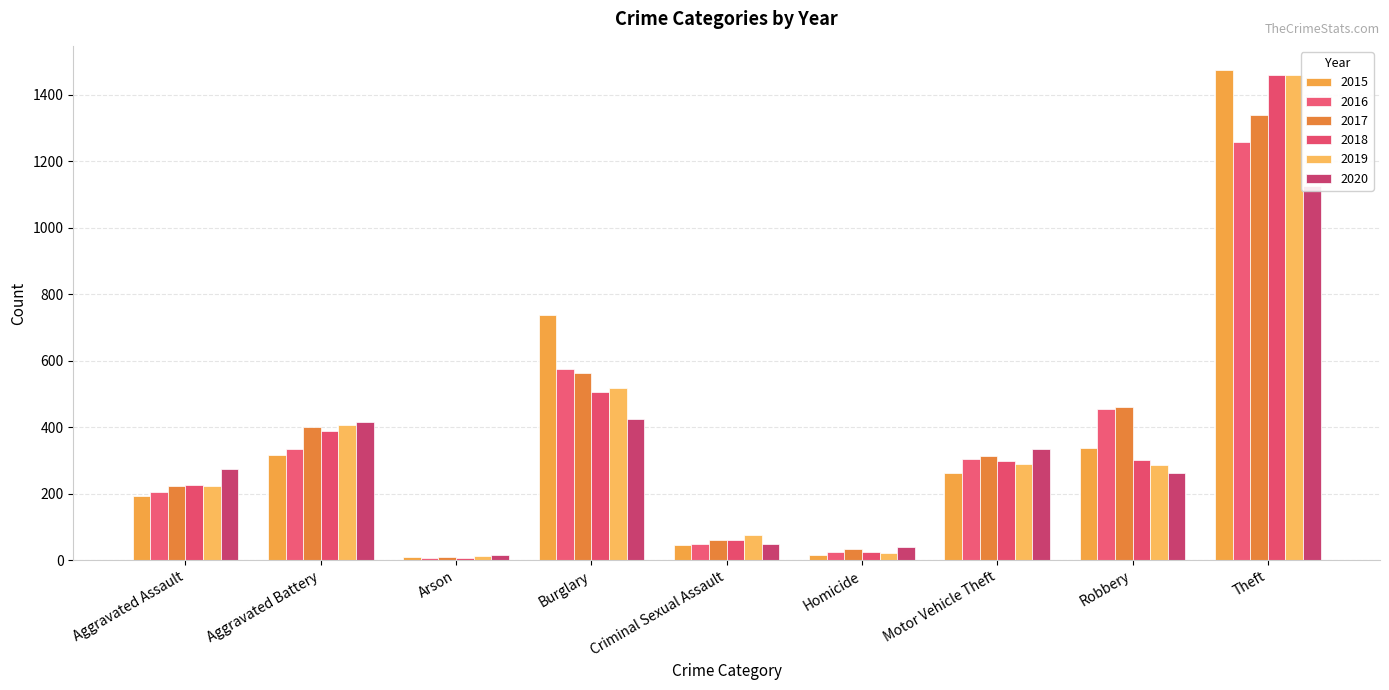

Which series changed the most between Aggravated Assault and Motor Vehicle Theft?

2016